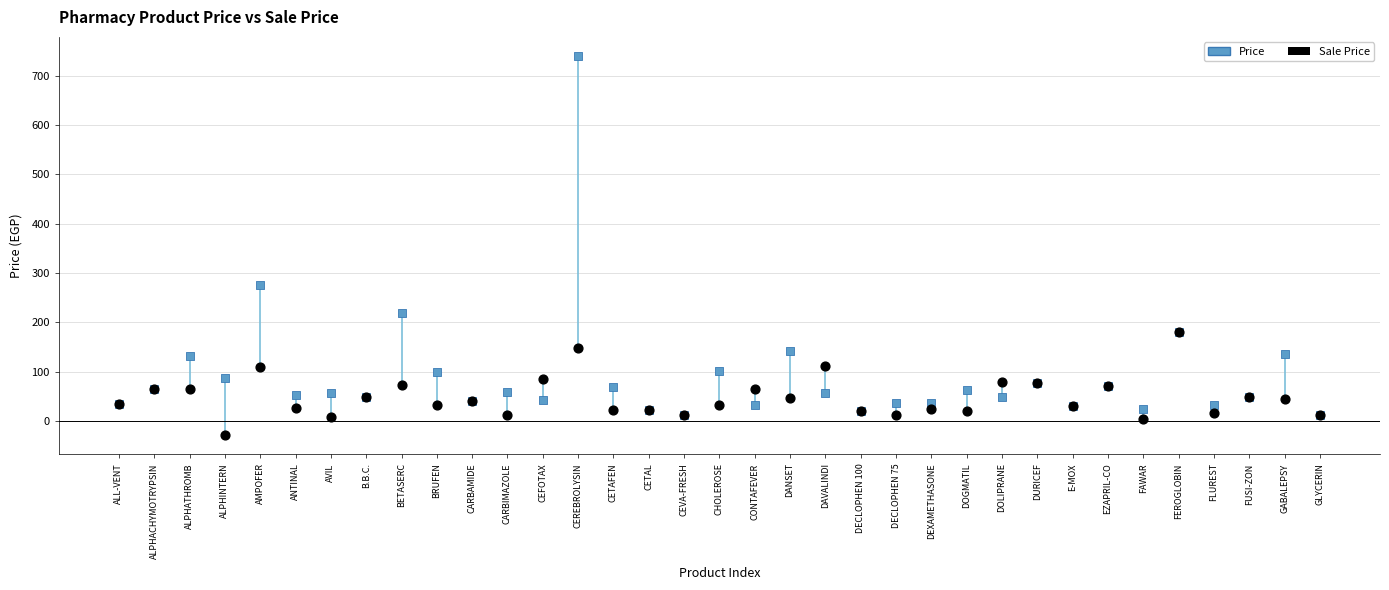

Across all series, what Y value is closest to 355?

275.0